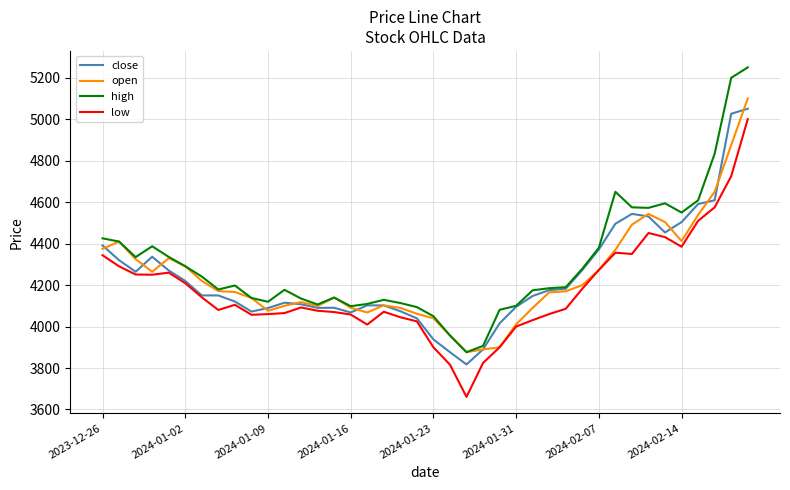

Which series has the widest spread of values?

high